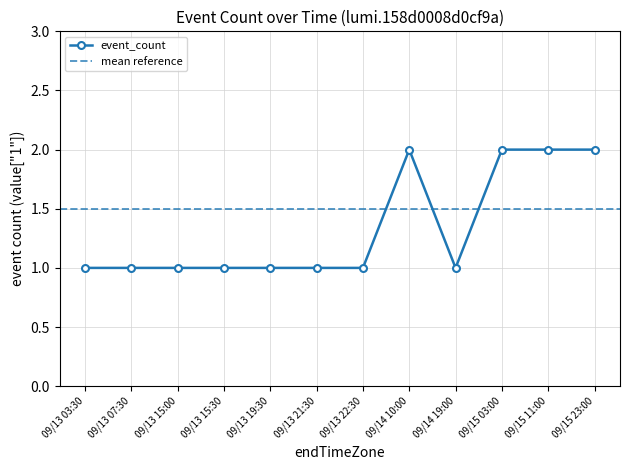

What is the label of the 11th point from the right?

09/13 07:30